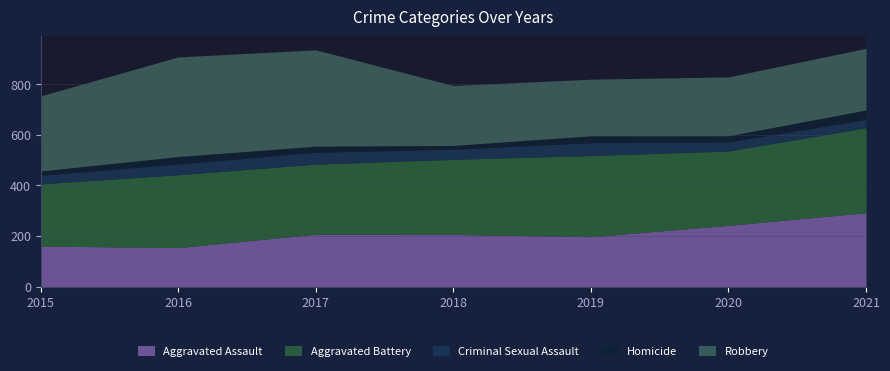

Where does the Aggravated Assault series first go above 206?

2017